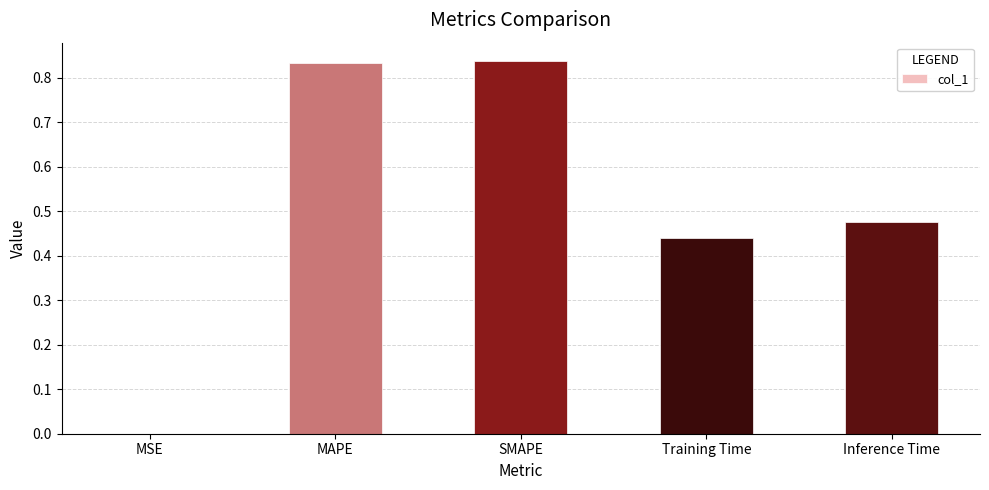

Which has a higher value, MAPE or Training Time?

MAPE